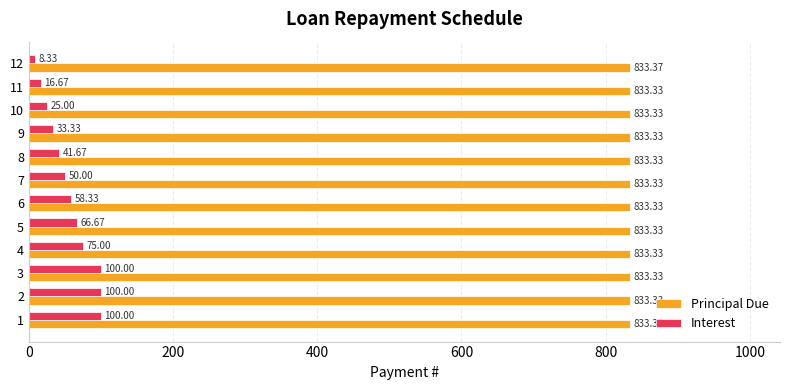

At which category does the chart reach its minimum across all series?

12